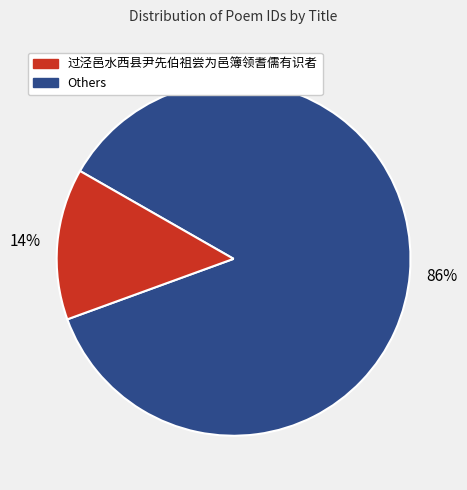

Is there any slice that represents more than half of the pie?

Yes